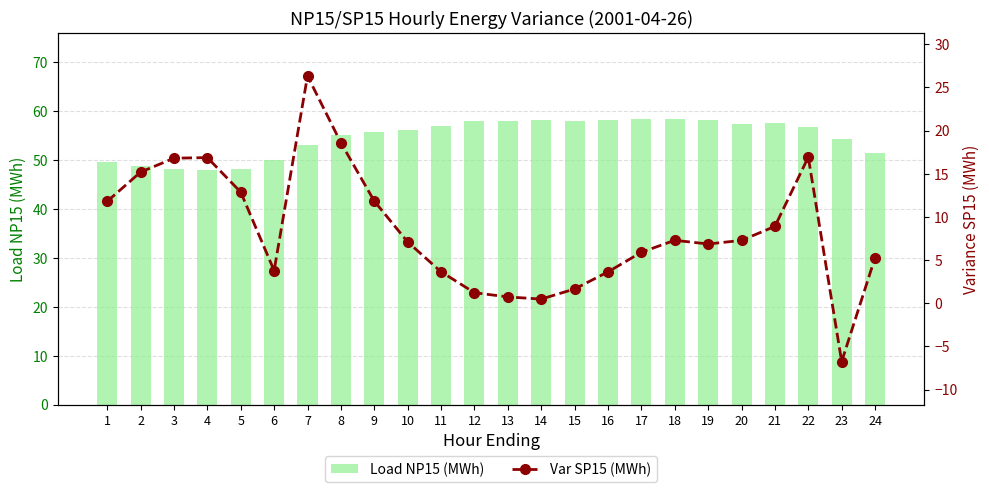

Rank the series at 12 from highest to lowest value.

Load NP15 (MWh), Var SP15 (MWh)